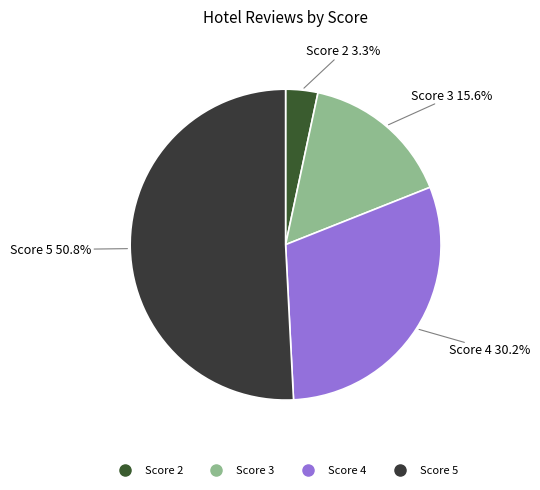

How many segments does this pie chart have?

4